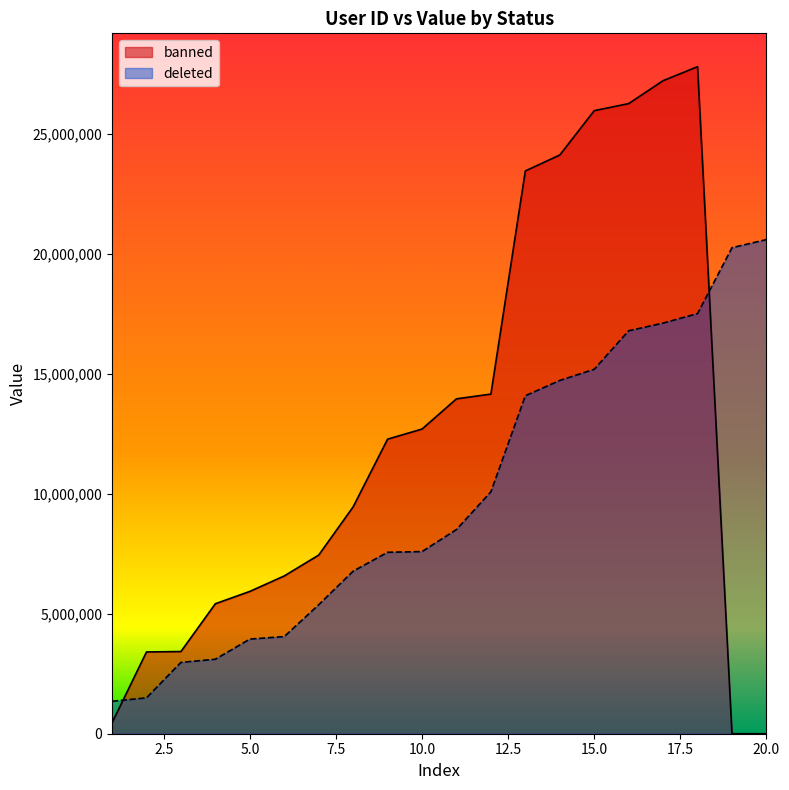

Reading right to left, list all the values displayed in this chart.

20=20594014	19=20255809	18=17510668	17=17112704	16=16793580	15=15187898	14=14723030	13=14085255	12=10083222	11=8509974	10=7590355	9=7561606	8=6774491	7=5375424	6=4048887	5=3943338	4=3104638	3=2972469	2=1494971	1=1352096